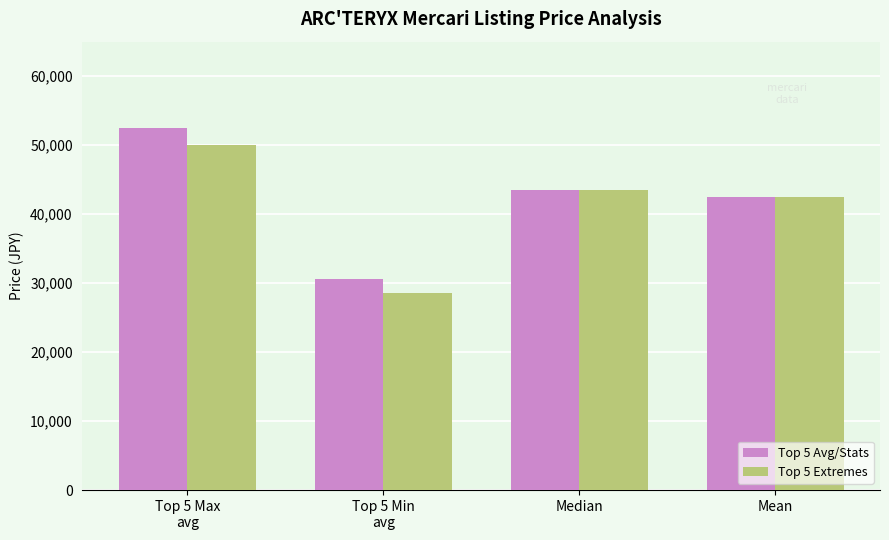

What is the difference between the Top 5 Extremes values at Top 5 Min
avg and Top 5 Max
avg?

21499.0